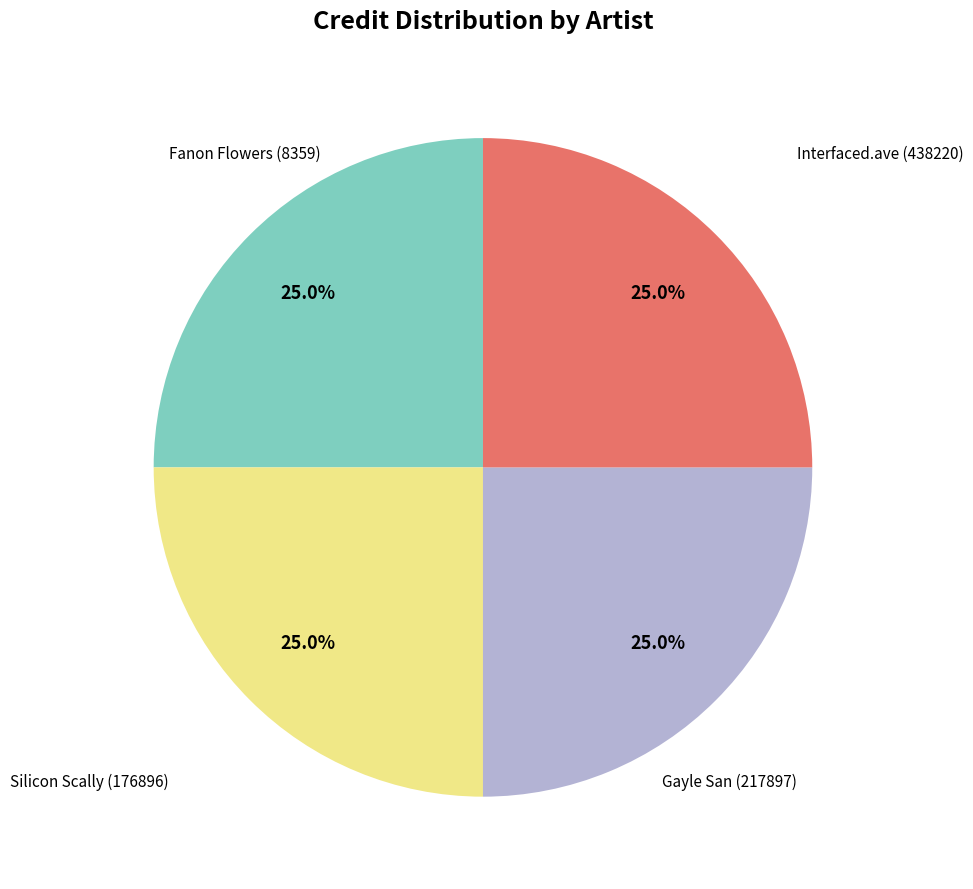

Does any single category account for the majority?

No